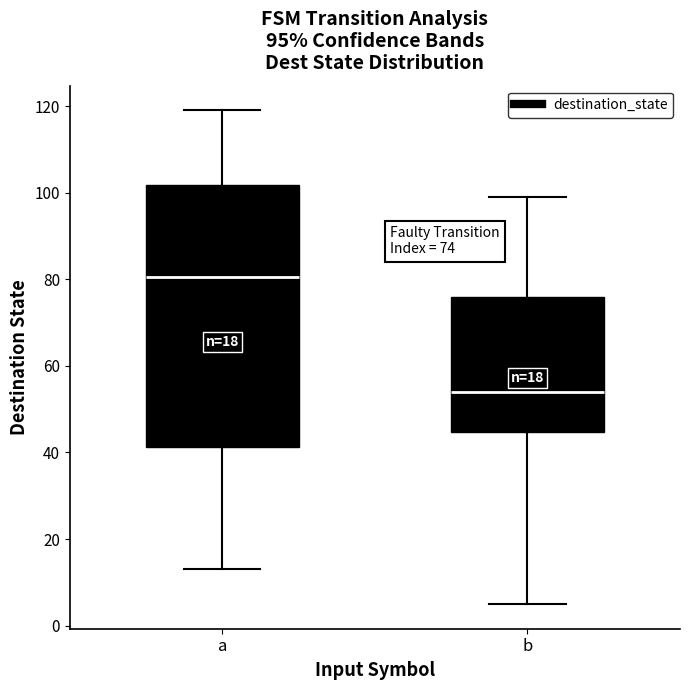

Which box has the lowest median line?

b